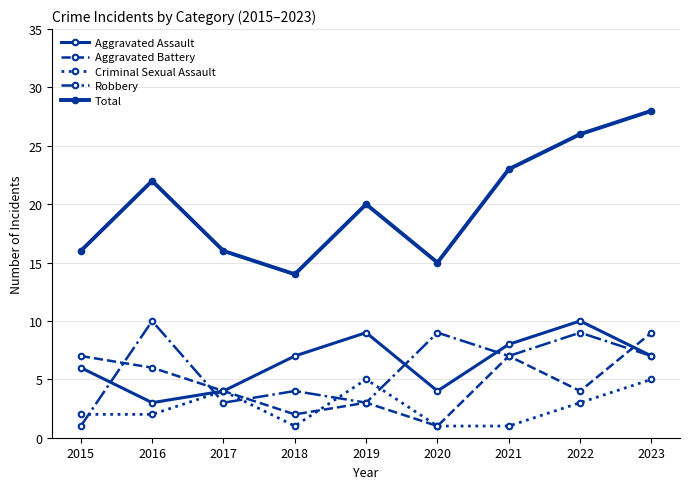

Reading left to right, list all the values displayed in this chart.

Aggravated Assault: 6	3	4	7	9	4	8	10	7
Aggravated Battery: 7	6	4	2	3	1	7	4	9
Criminal Sexual Assault: 2	2	4	1	5	1	1	3	5
Robbery: 1	10	3	4	3	9	7	9	7
Total: 16	22	16	14	20	15	23	26	28